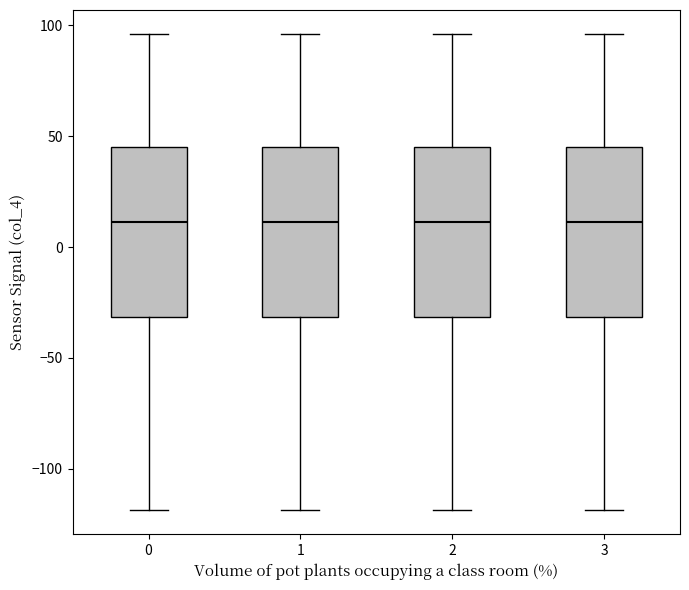

Reading left to right, transcribe this box plot: for each box, give where its median line is, the range the box spans, and where its two whiskers end, as read against the y-axis. The values are not printed on the chart, so give them approximately, as read against the axis.

0: median 10, box -30 to 45, whiskers -120 to 95
1: median 10, box -30 to 45, whiskers -120 to 95
2: median 10, box -30 to 45, whiskers -120 to 95
3: median 10, box -30 to 45, whiskers -120 to 95